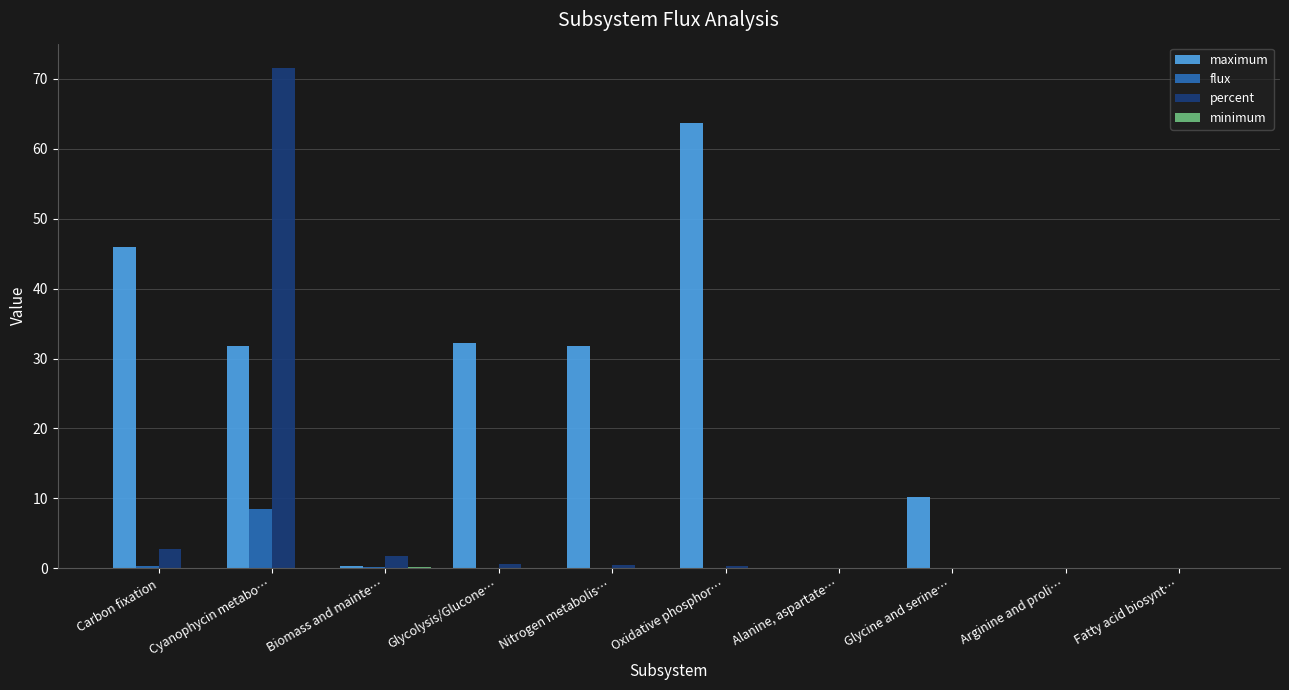

At which category is the sum across all series the highest?

Cyanophycin metabo…